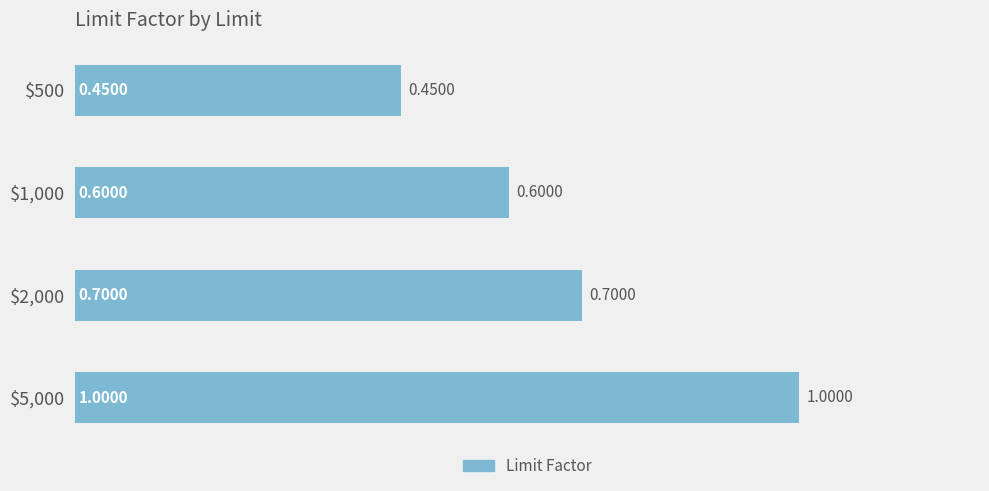

What is the sum of all values?

2.8